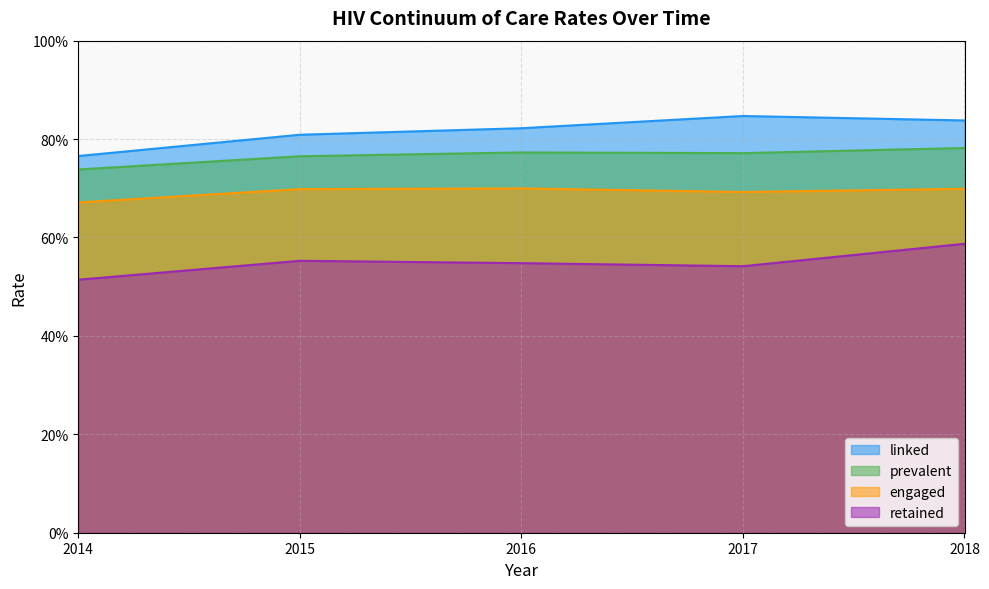

Reading left to right, extract all data points from this chart.

linked: 0.8	0.8	0.8	0.8	0.8
prevalent: 0.7	0.8	0.8	0.8	0.8
engaged: 0.7	0.7	0.7	0.7	0.7
retained: 0.5	0.6	0.5	0.5	0.6